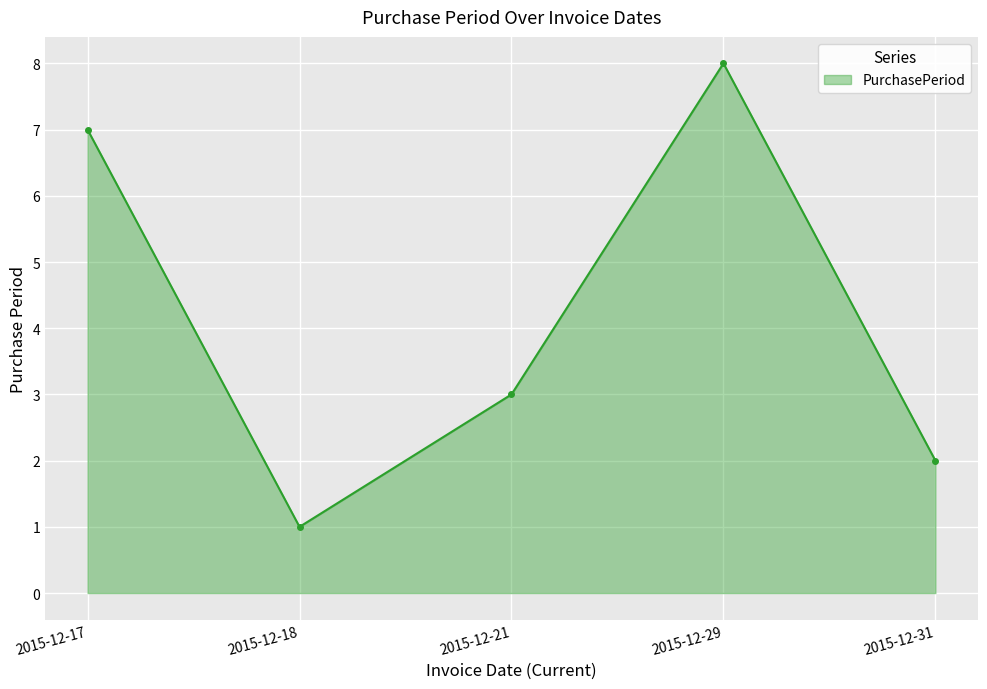

How many lines are shown in the chart?

1